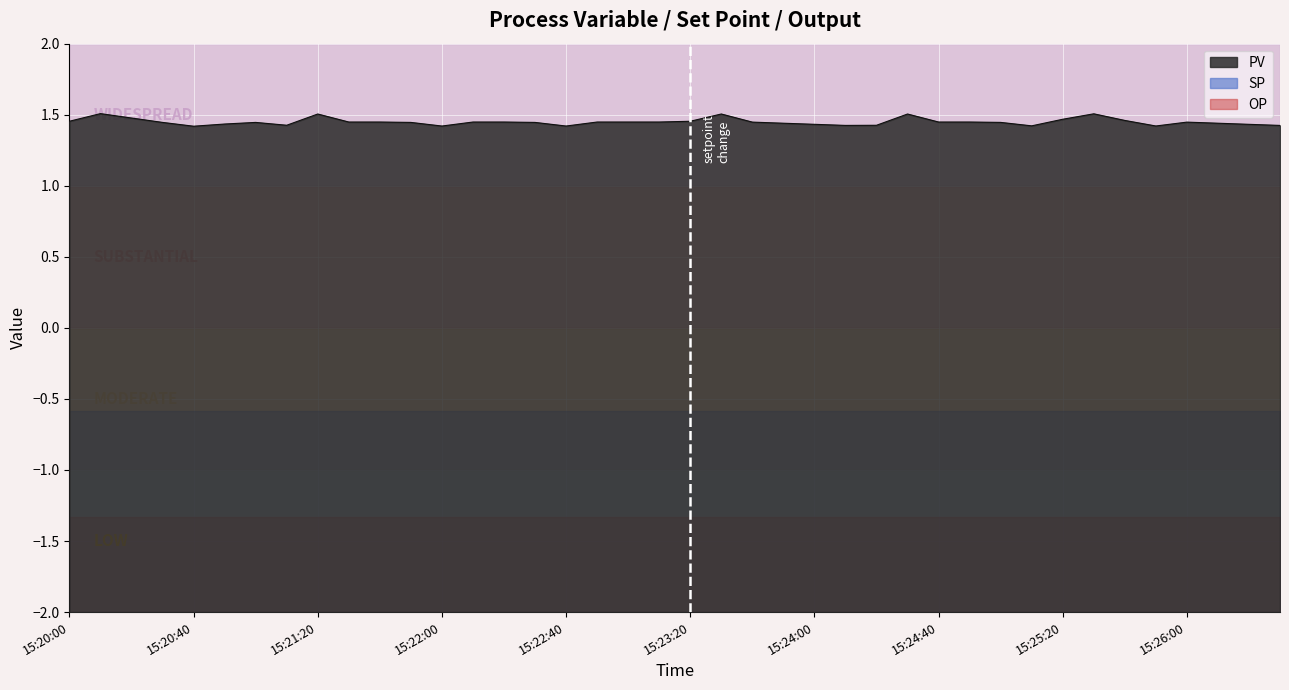

What is the value of the PV point at the 11th from the left?

1.4